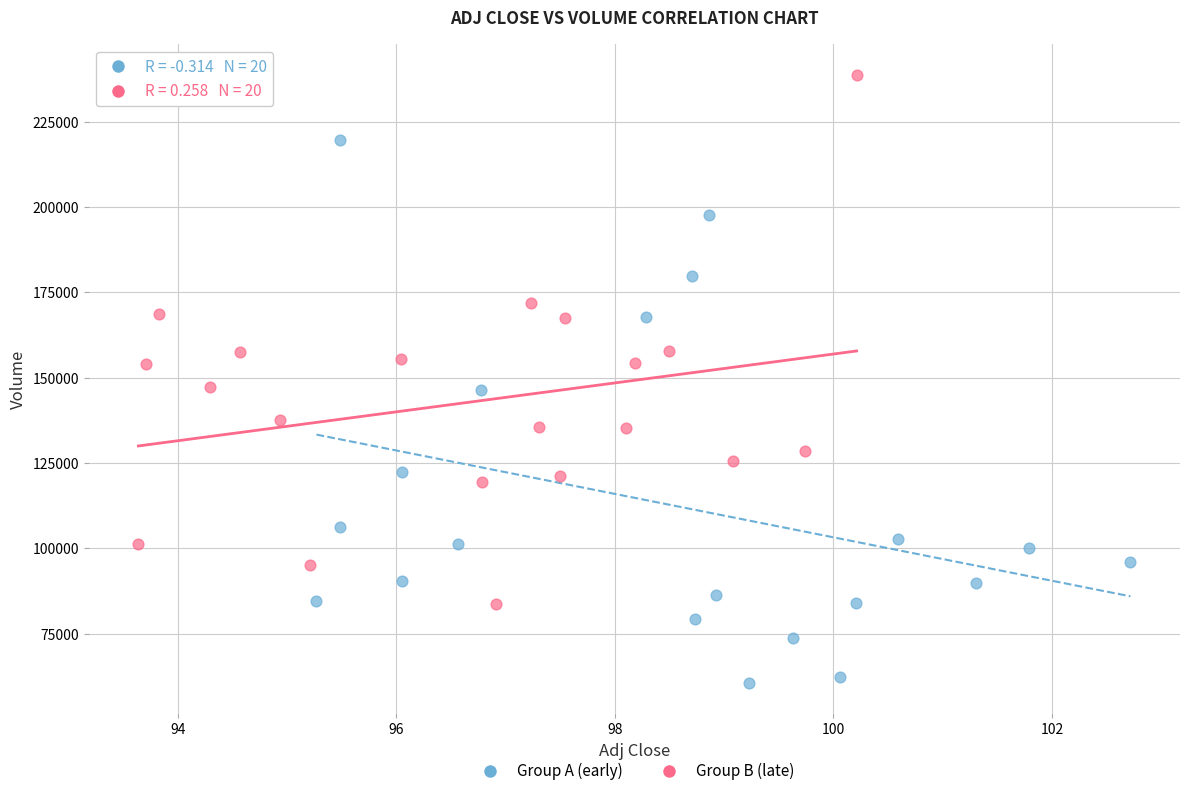

Which series contains the highest Y value?

Group B (late)